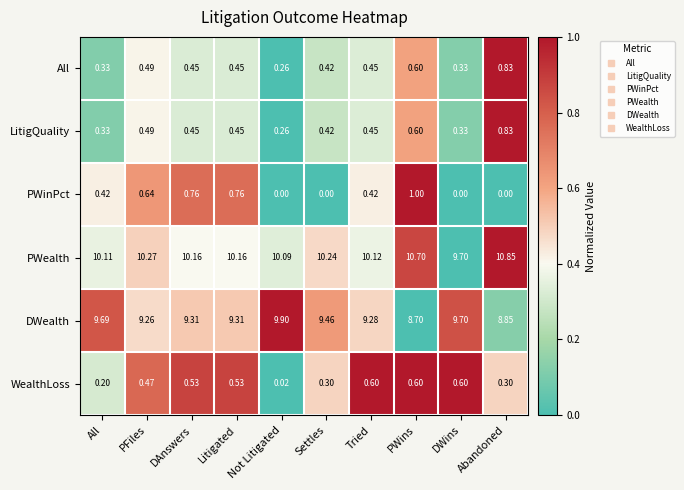

At which label is All closest to 0?

Not Litigated